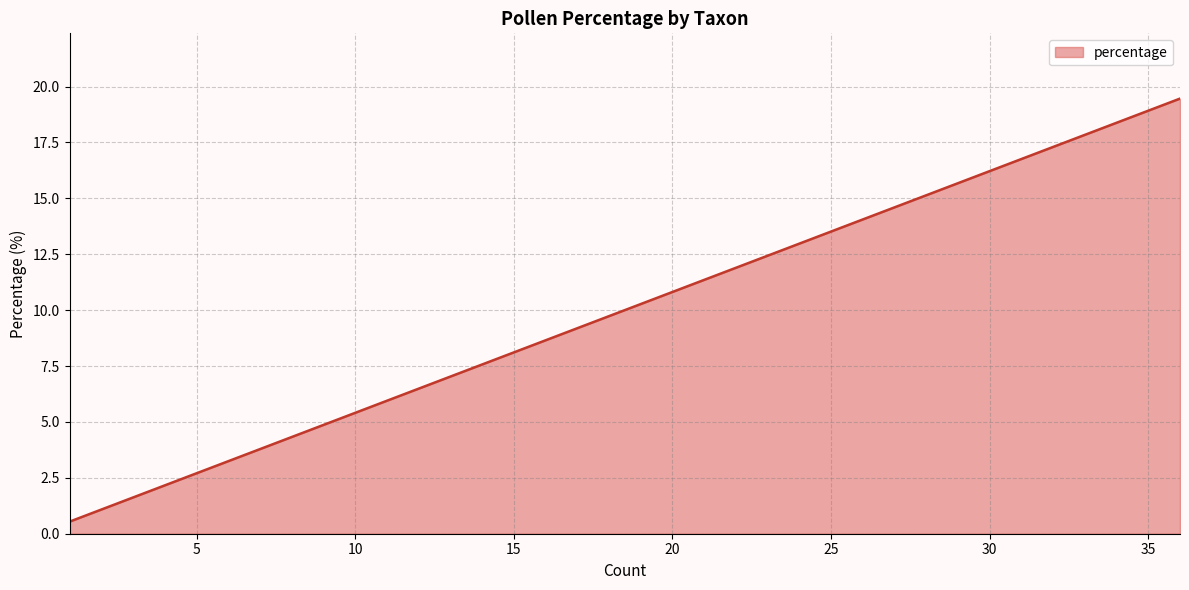

What is the sum of all values?

100.0